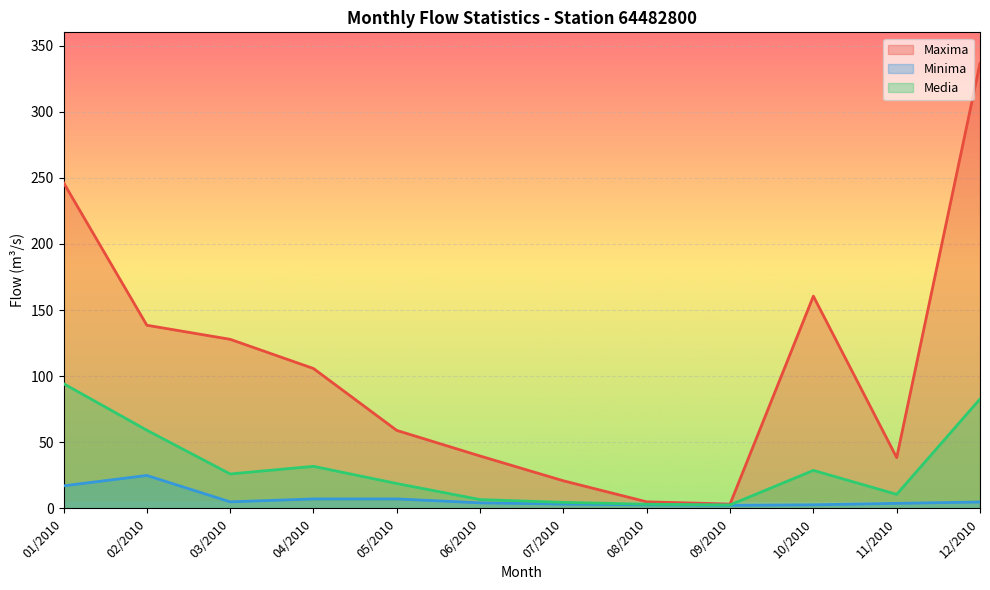

At which label does Media first exceed 26?

01/2010